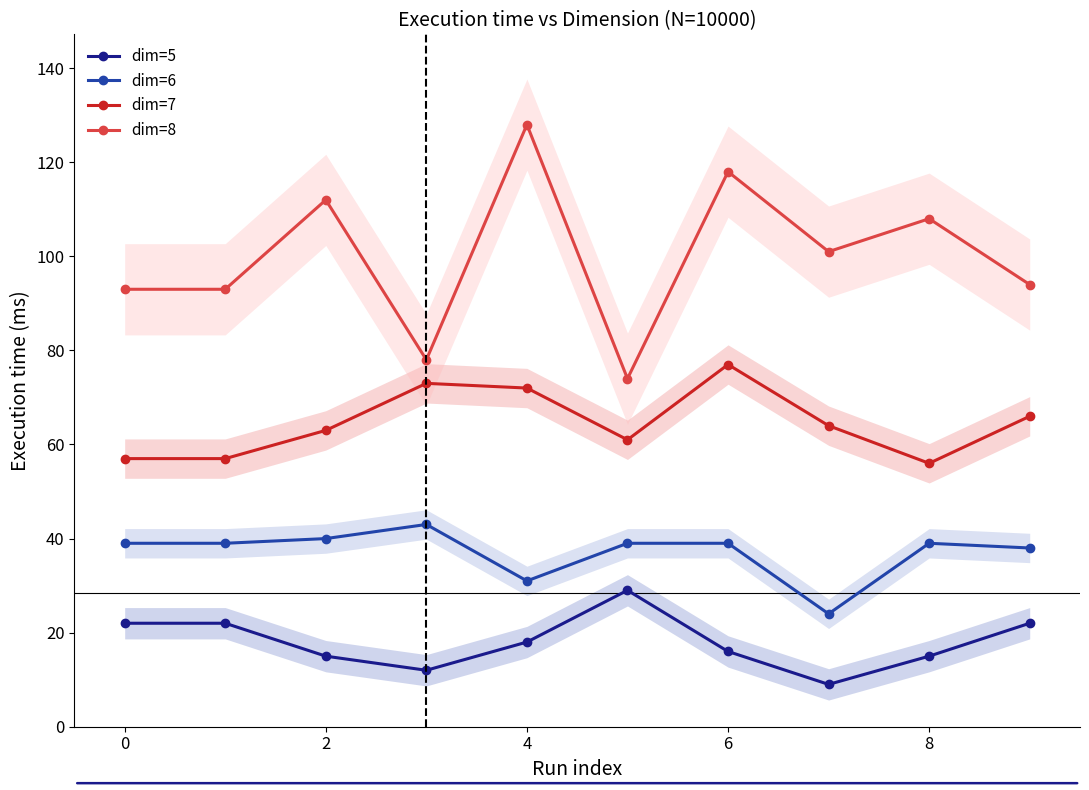

The dim=7 series shows 83 at 8. True or false?

False